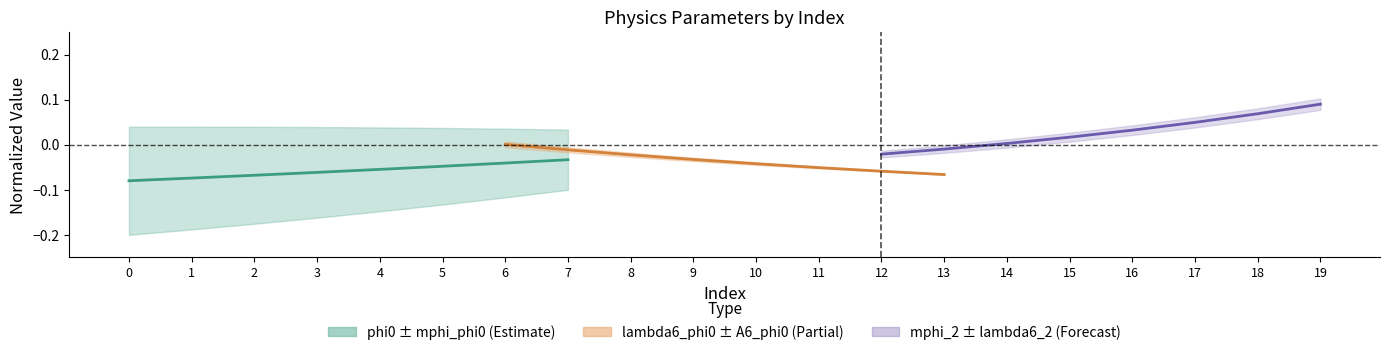

List the labels in order of phi0 (Estimate) value, largest first.

7, 6, 5, 4, 3, 2, 1, 0